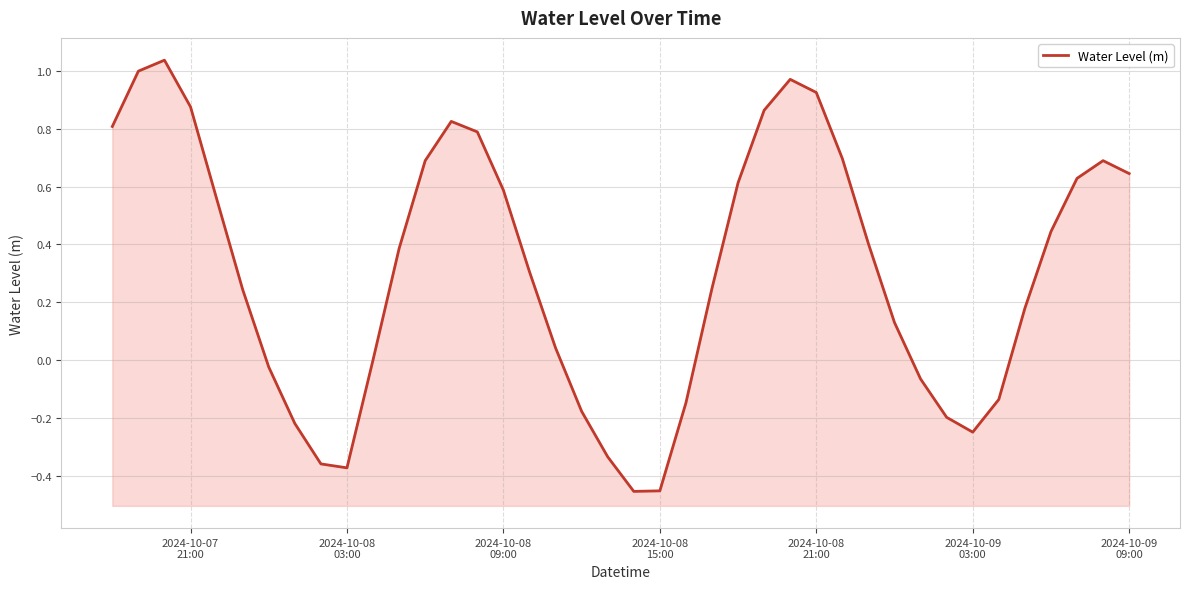

What is the greatest value displayed?

1.0